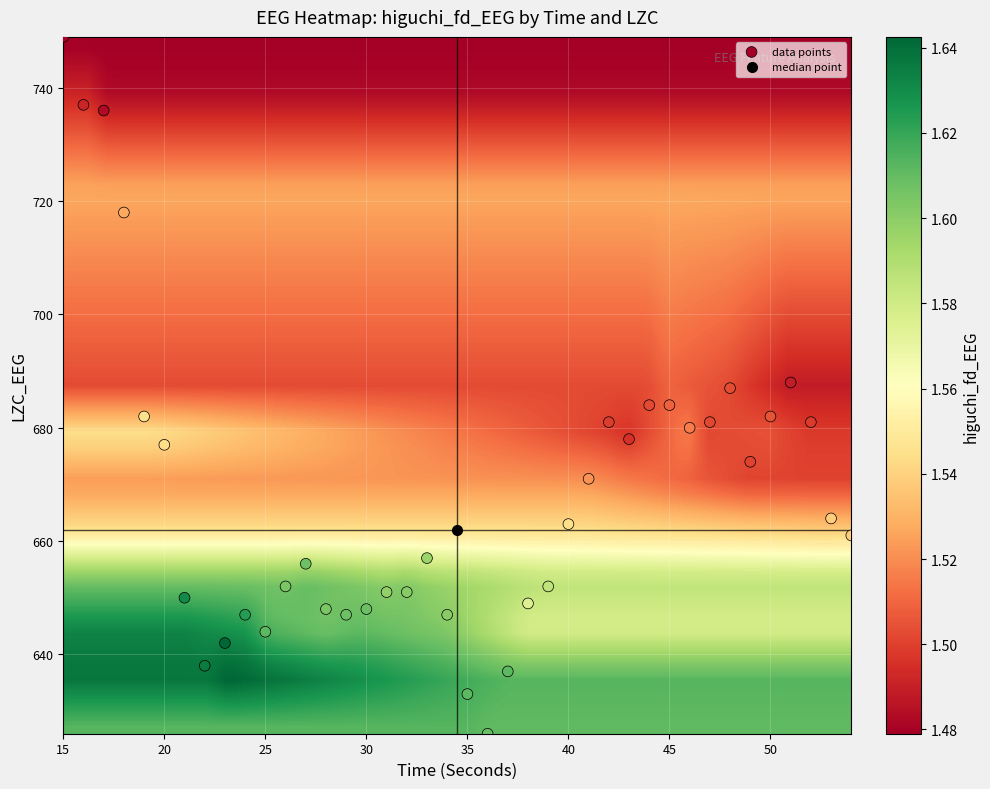

What is the range of X values (max minus min)?

39